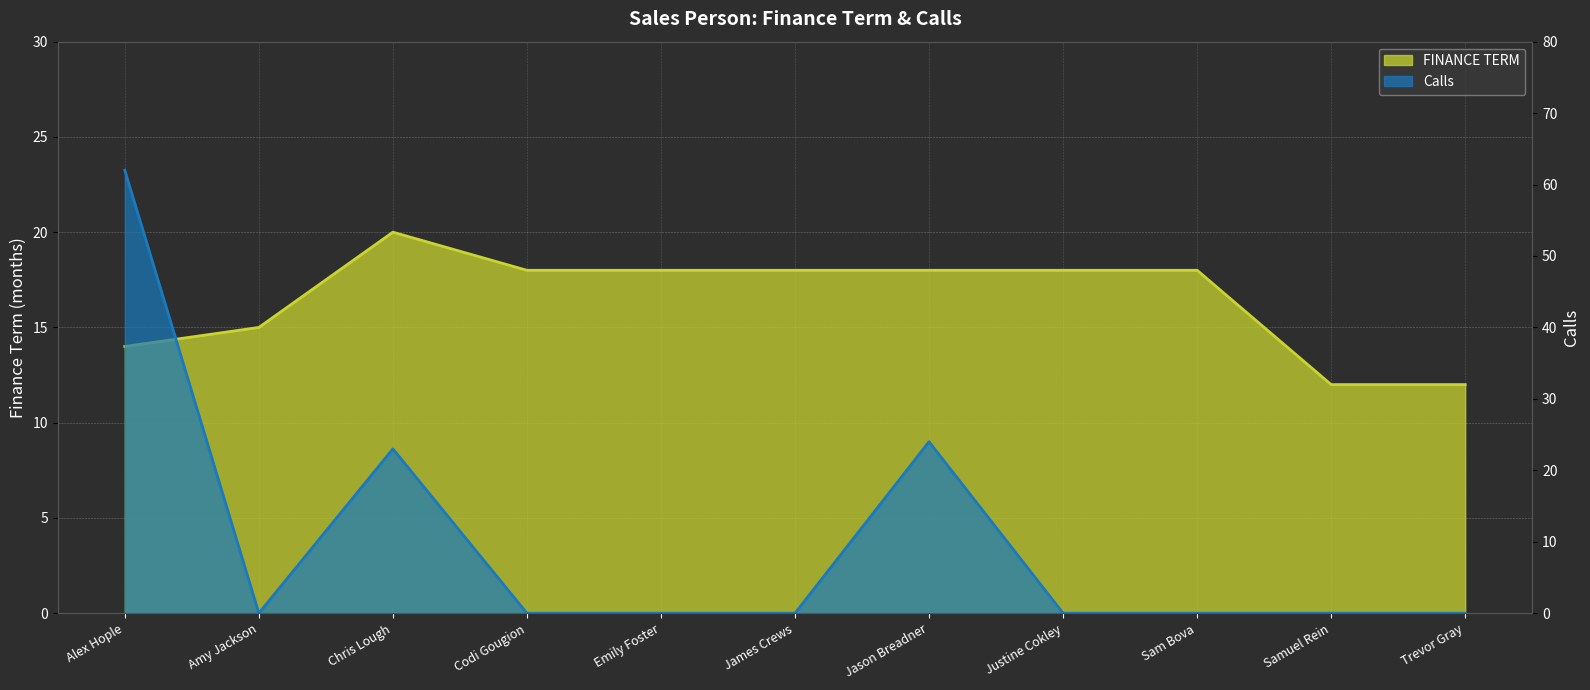

Between which two adjacent categories do Calls and FINANCE TERM first intersect?

Alex Hople and Amy Jackson